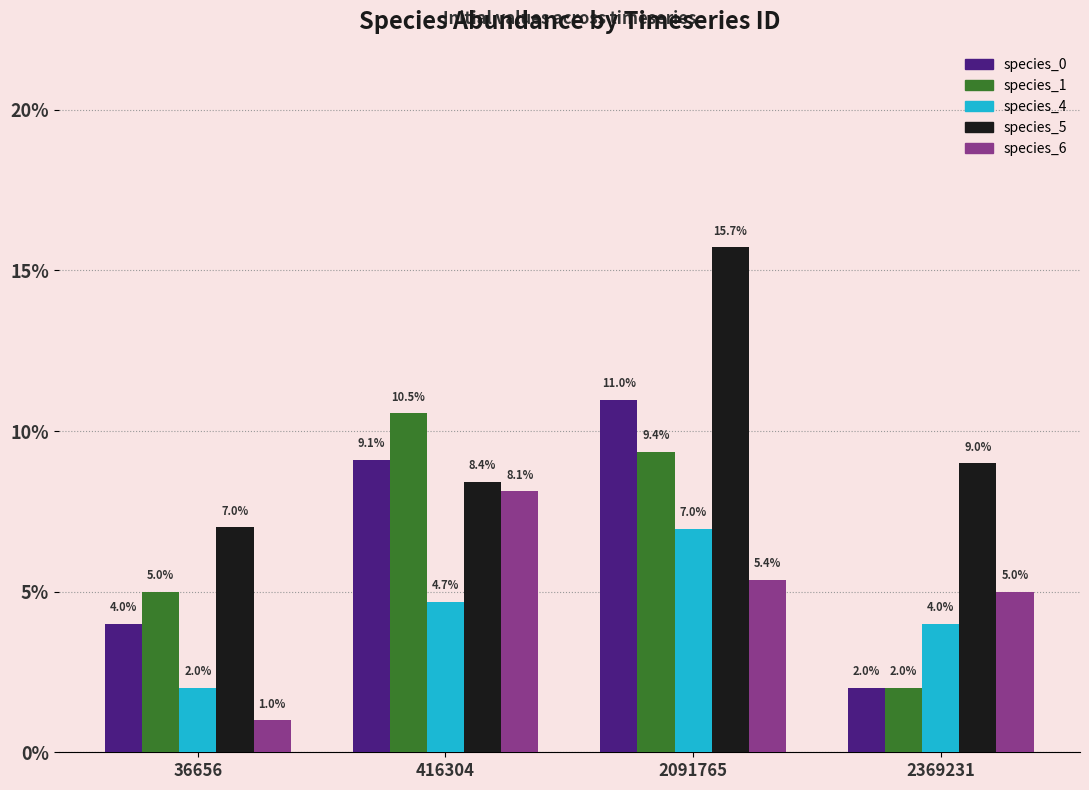

Is the value of species_4 at 416304 greater than the value of species_0 at 36656?

Yes